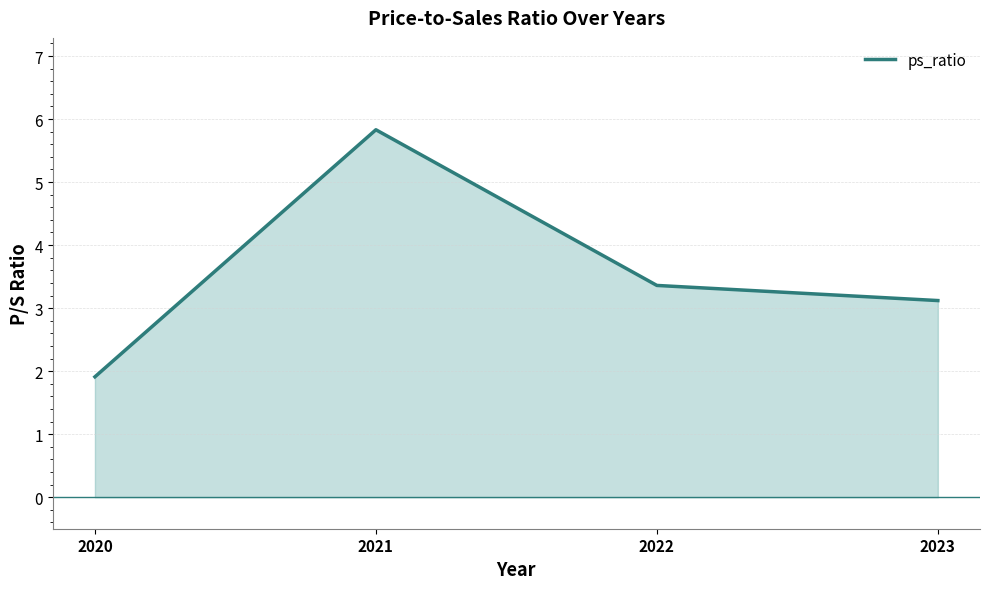

What is the sum of the values at 2021 and 2022?

9.2